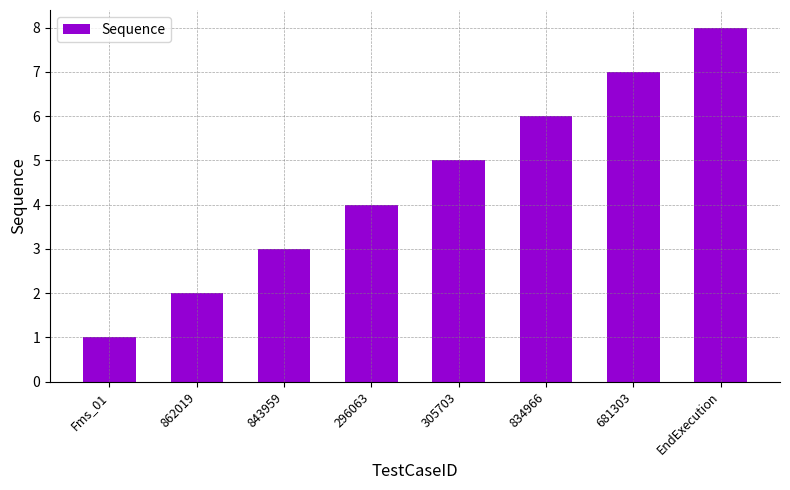

What is the difference between the values at 681303 and 862019?

5